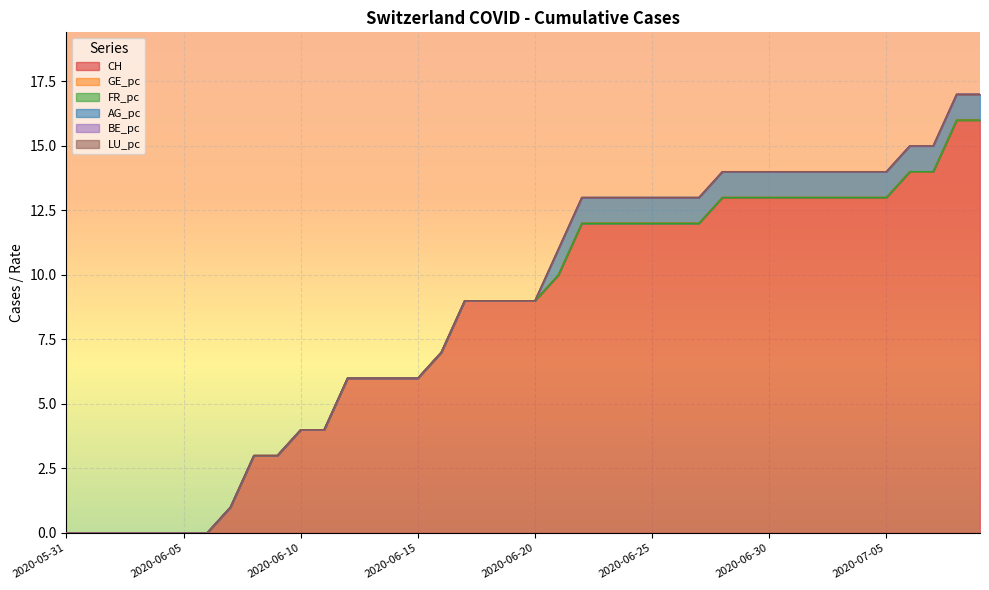

Which series has the largest total across all categories?

CH